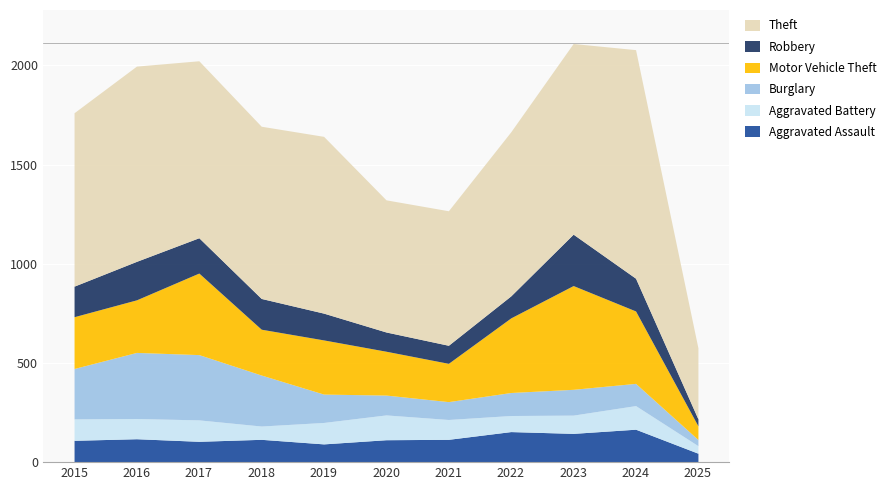

The Burglary series shows 116 at 2022. True or false?

True